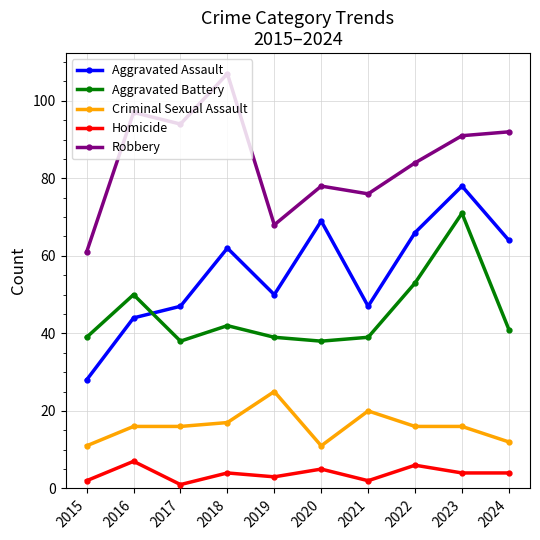

What value does the Homicide series have at 2015?

2